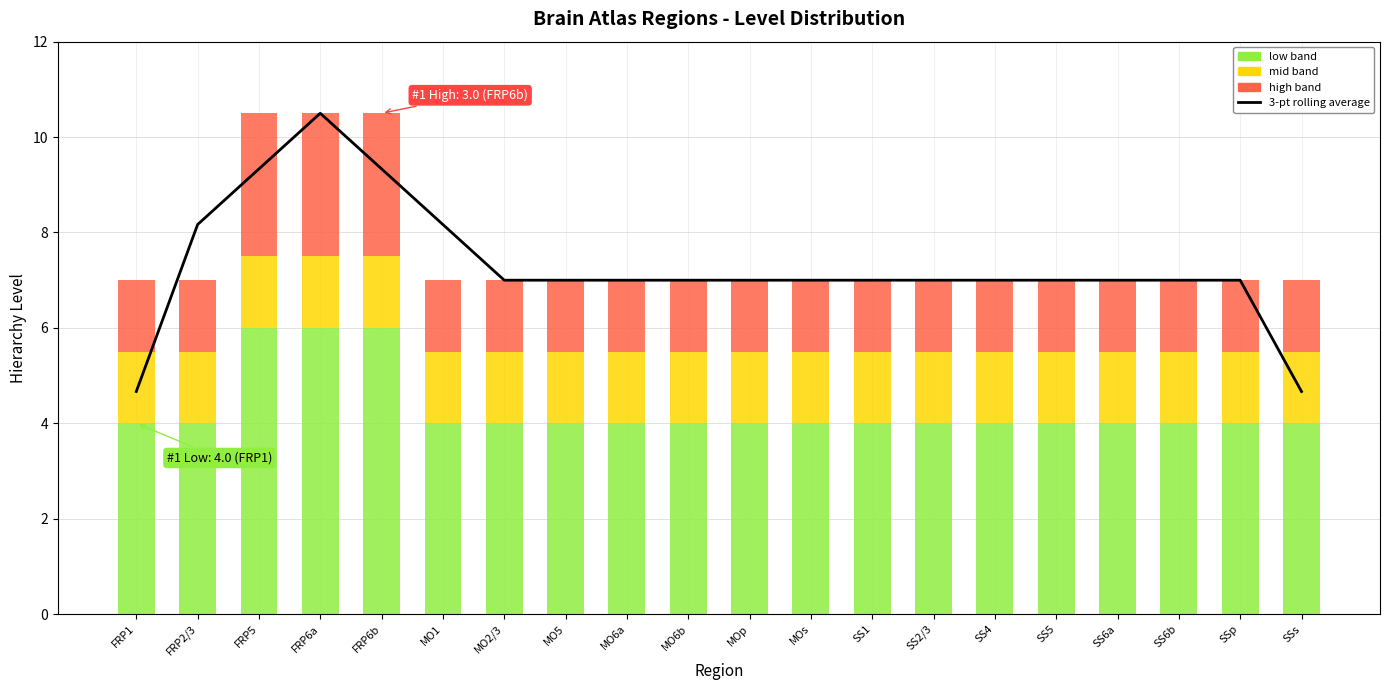

Rank the series by their maximum value, from lowest to highest.

mid band, high band, low band, 3-pt rolling average